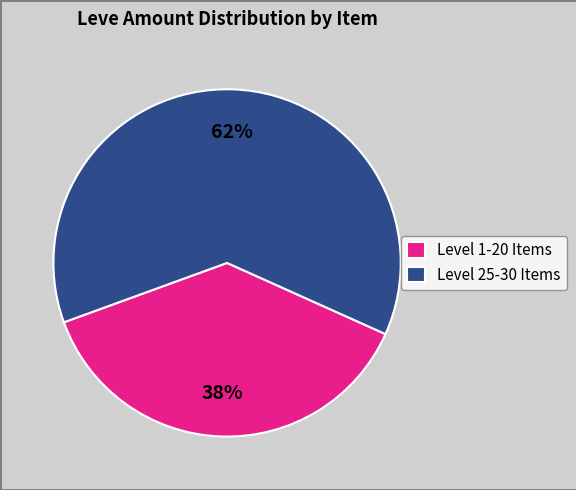

How many segments does this pie chart have?

2